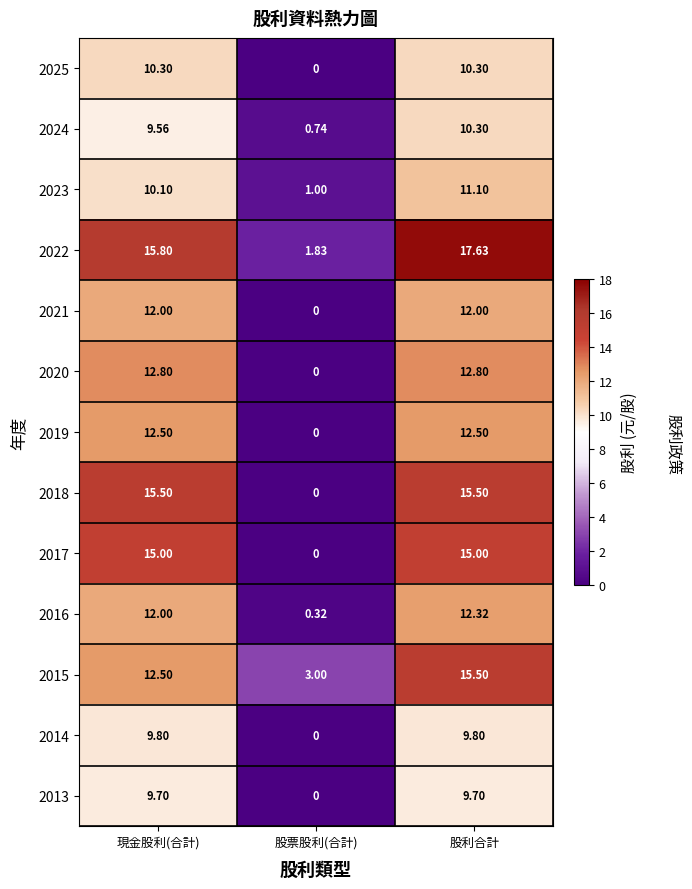

At which label does 2025 first exceed 10?

現金股利(合計)